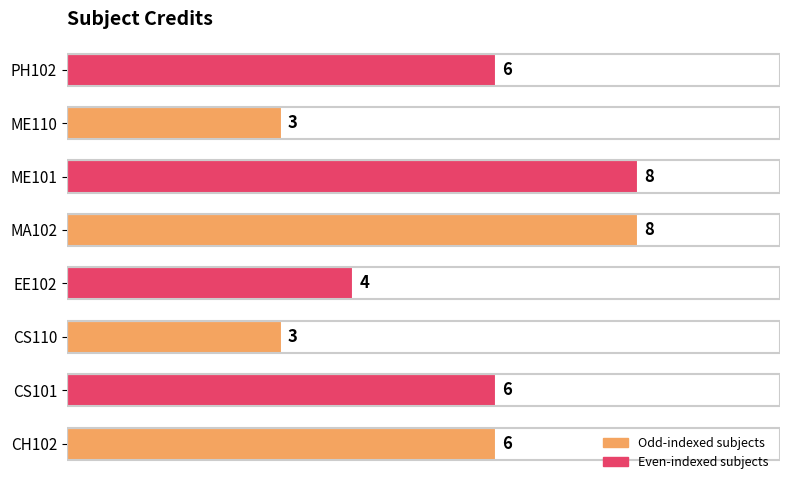

What is the sum of all values?

44